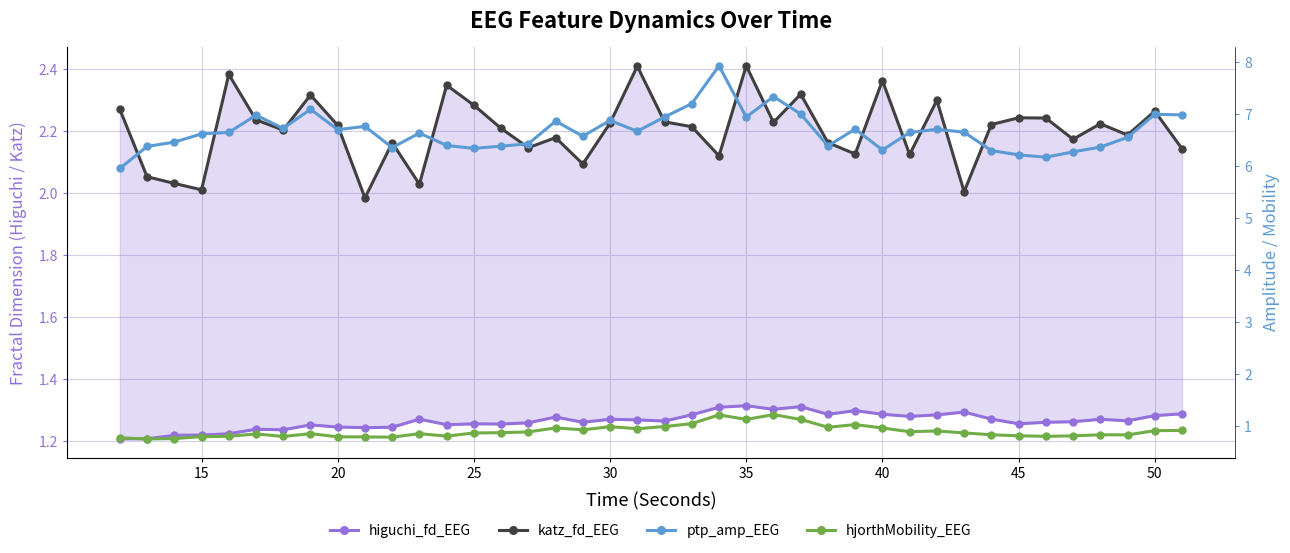

Is the value of ptp_amp_EEG at 35 greater than the value of higuchi_fd_EEG at 30?

Yes